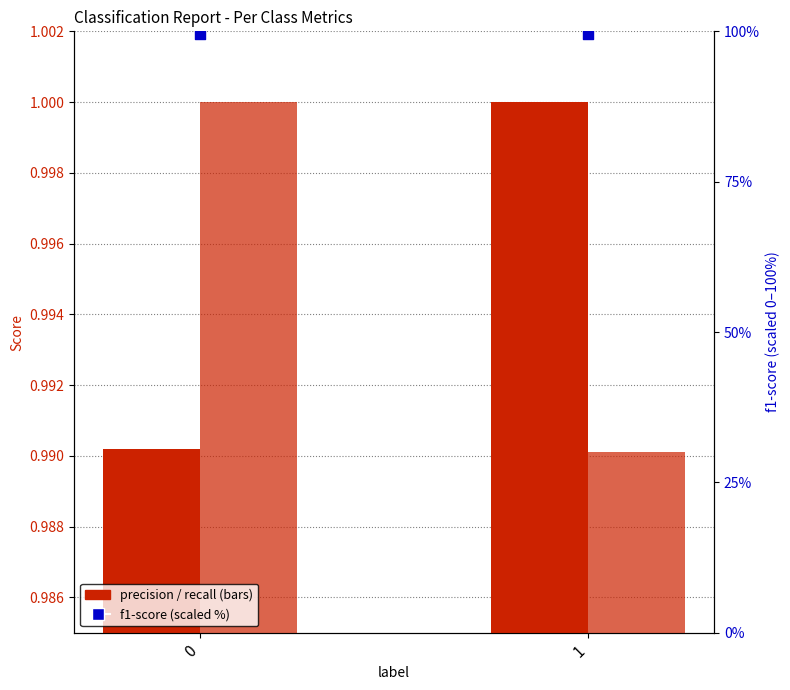

Which series reaches the minimum Y coordinate?

recall